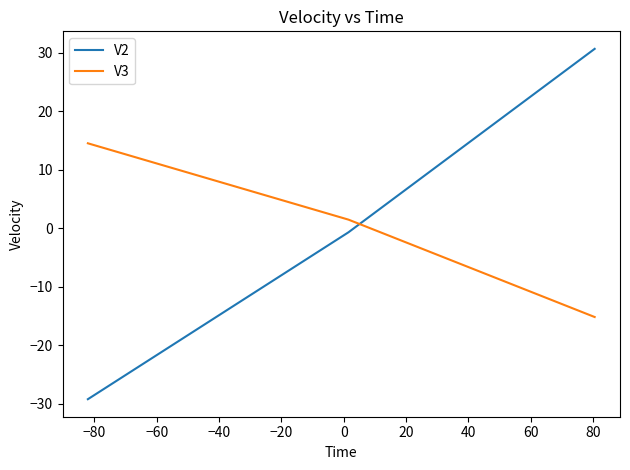

What is the sum of all V2 values?

0.7